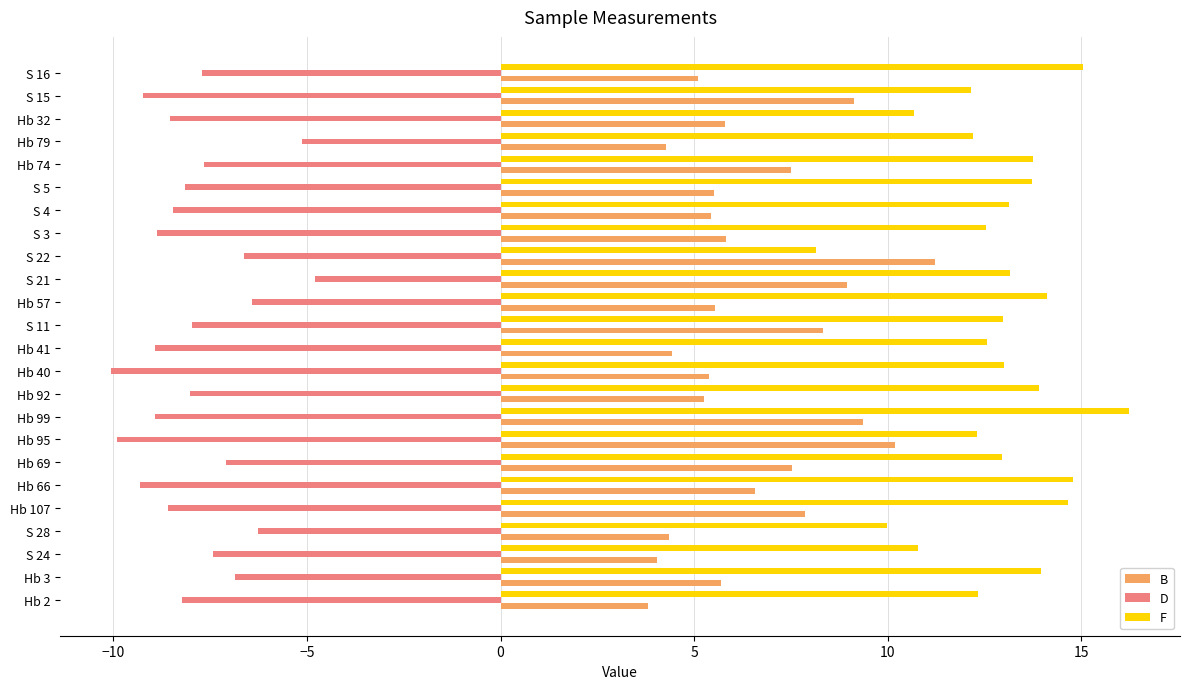

What are all the series names shown in the legend?

B, D, F